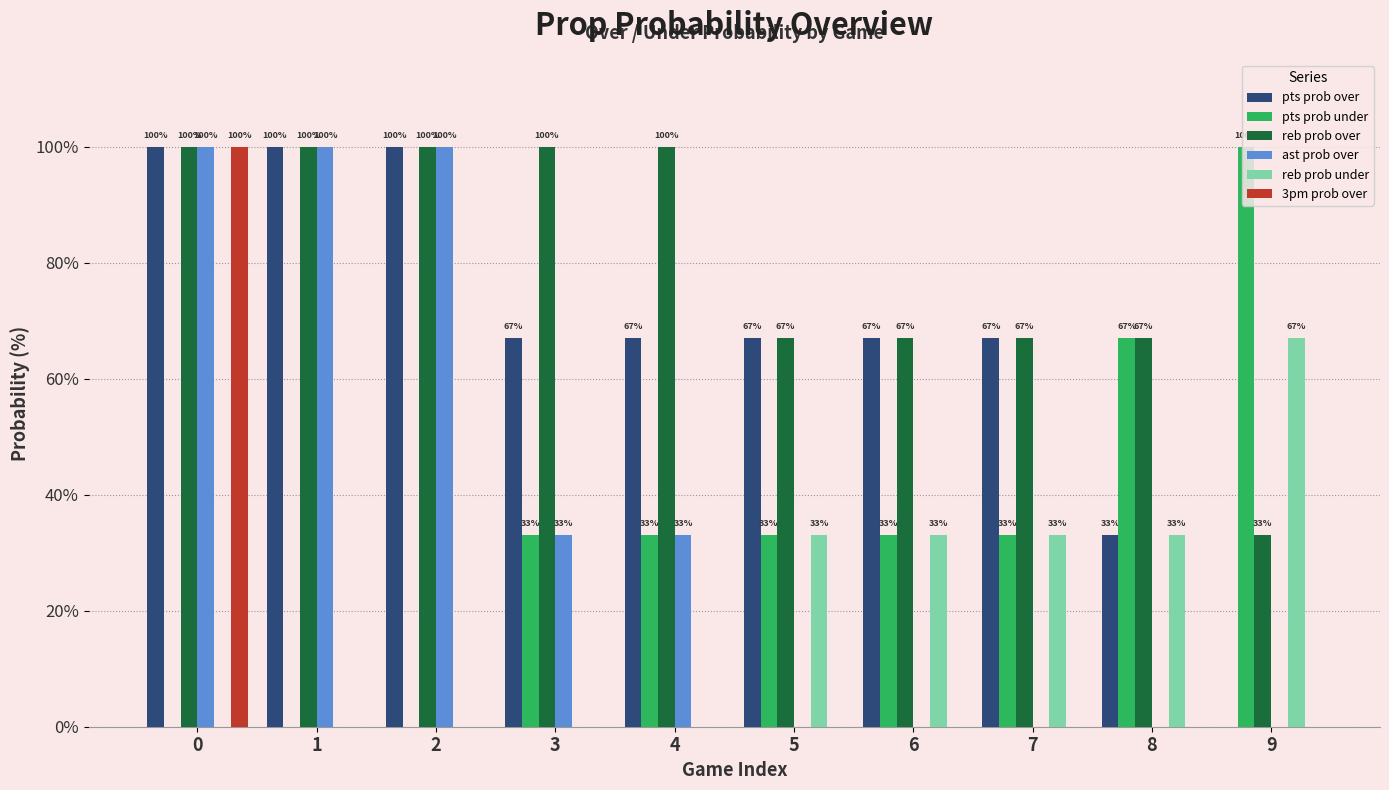

How many categories are shown in the chart?

10